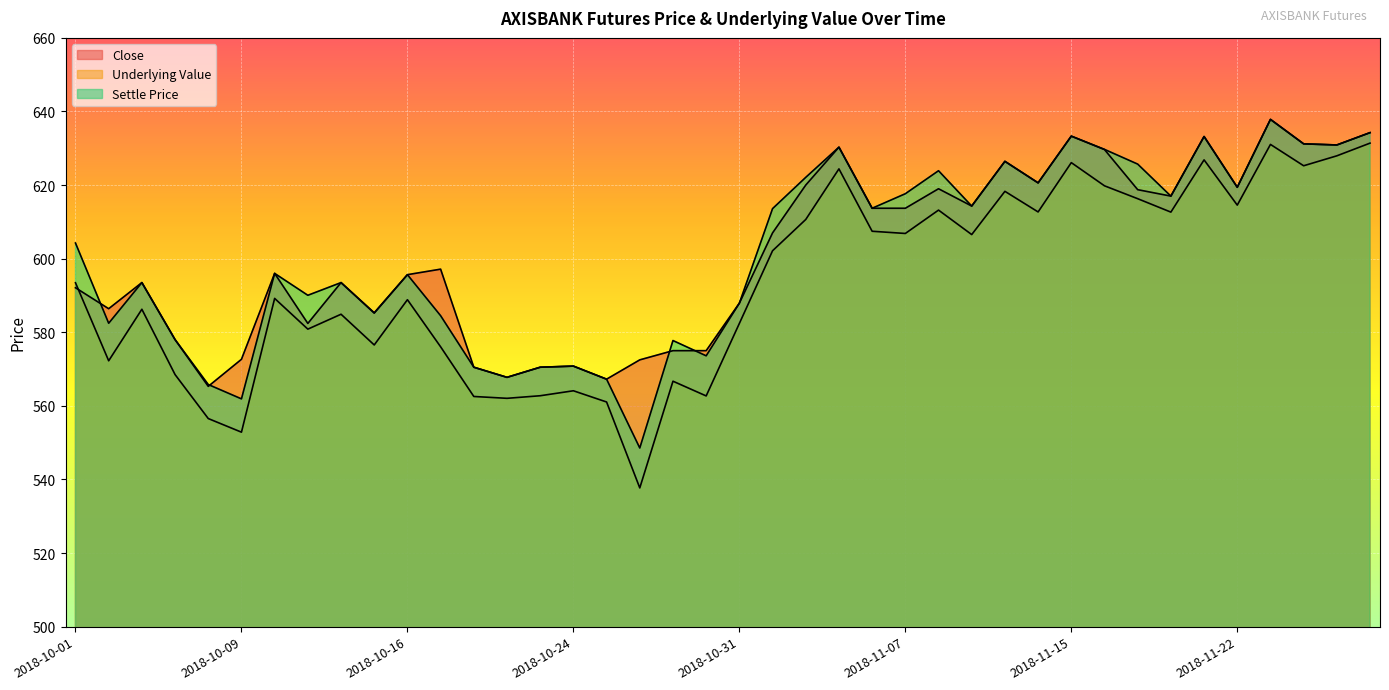

True or false: Close and Underlying Value intersect in this chart.

True